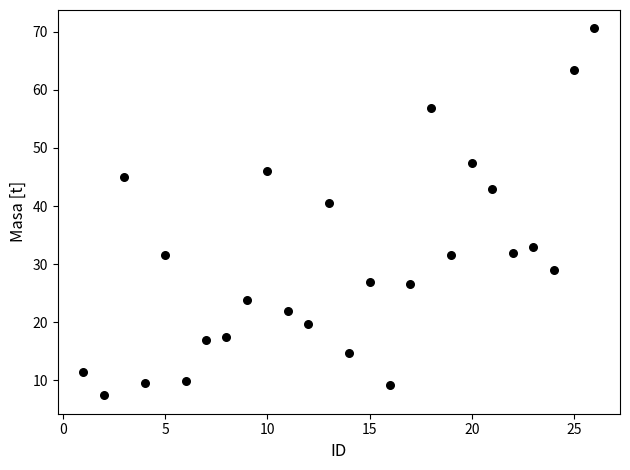

What Y value in the scatter plot is closest to 39?

40.6